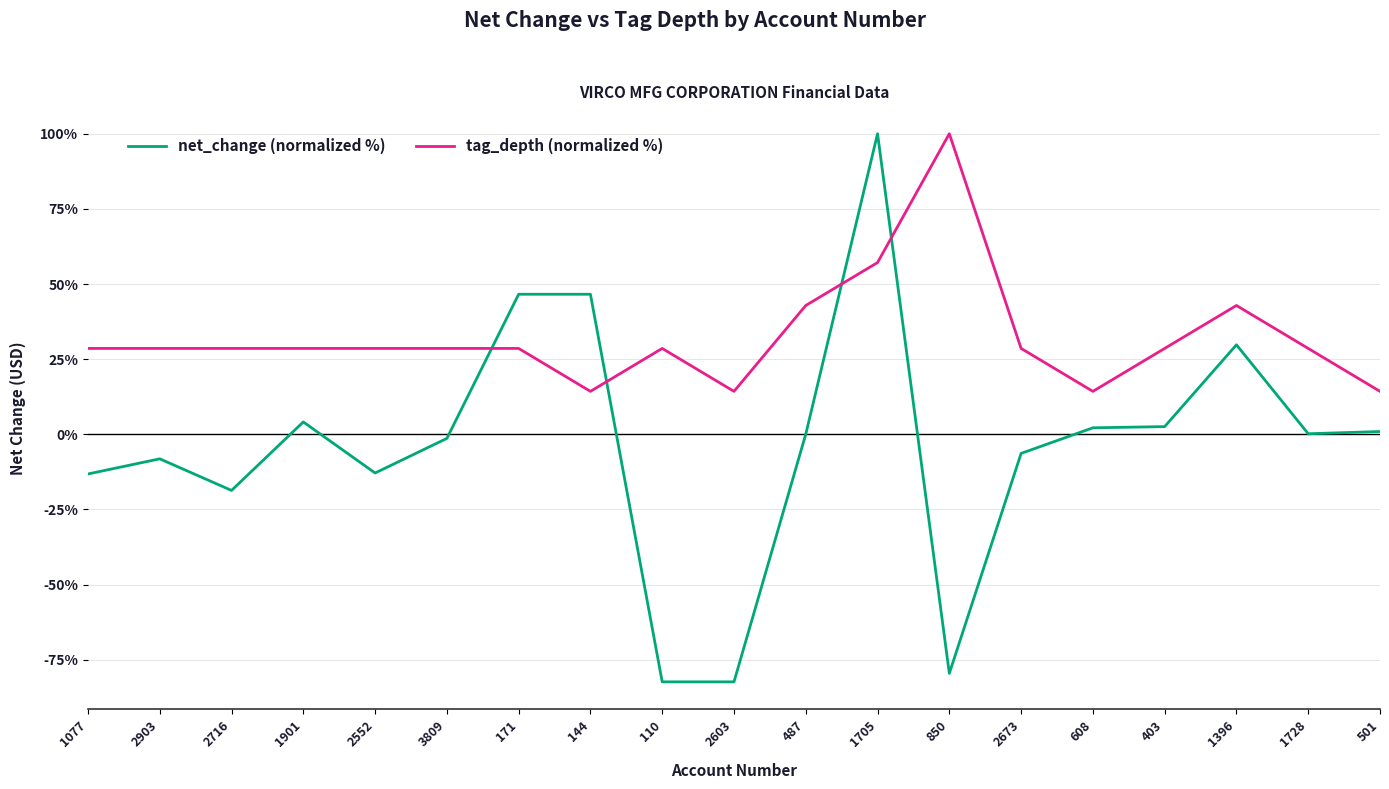

What is the difference between the net_change (normalized %) values at 1705 and 2716?

118.7